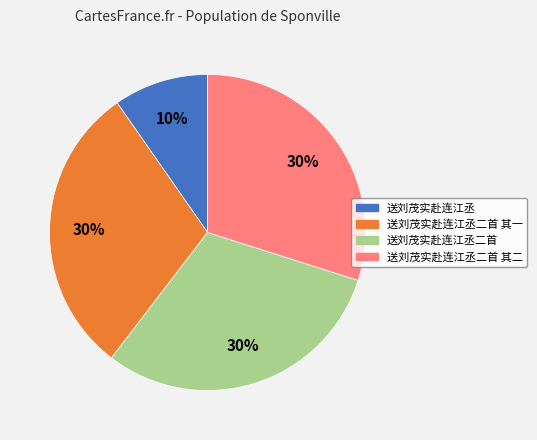

Does any single category account for the majority?

No